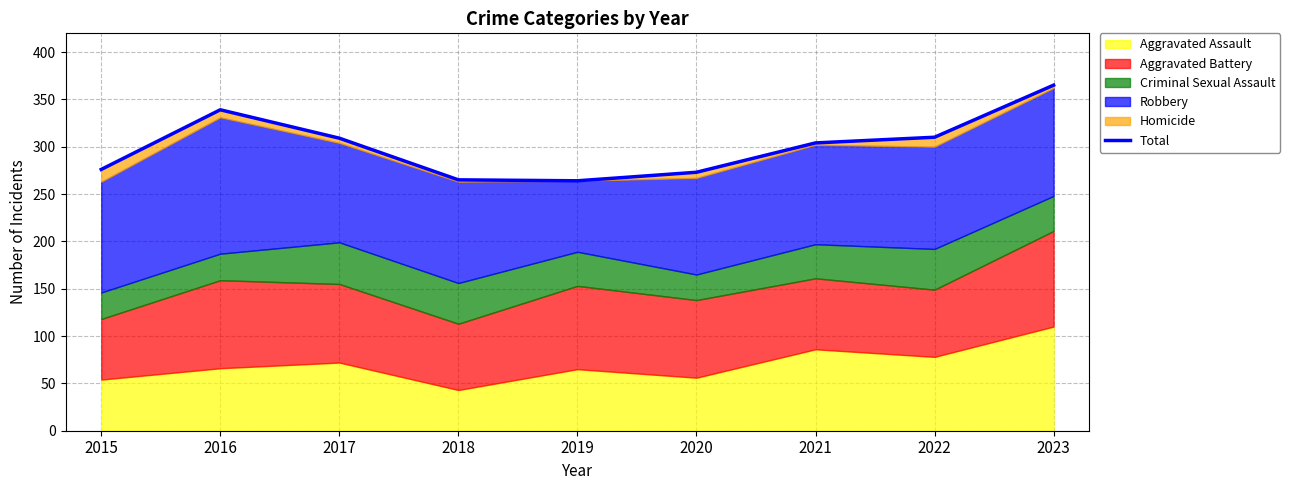

Rank the categories by value from lowest to highest.

2019, 2018, 2020, 2015, 2021, 2017, 2022, 2016, 2023